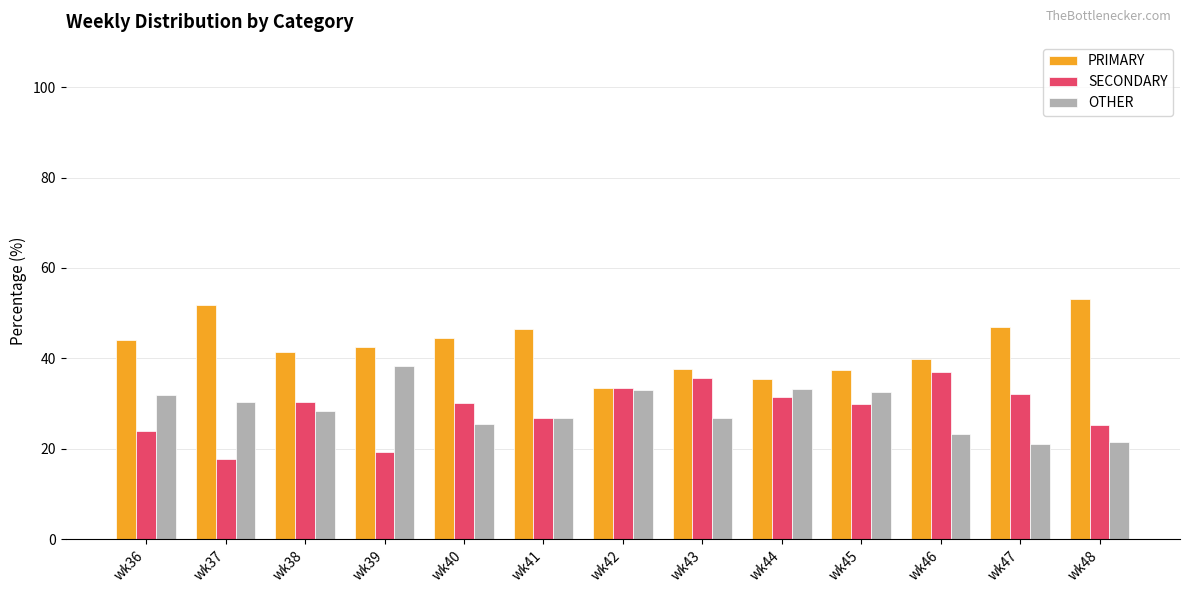

What is the total value across all series at wk43?

100.0